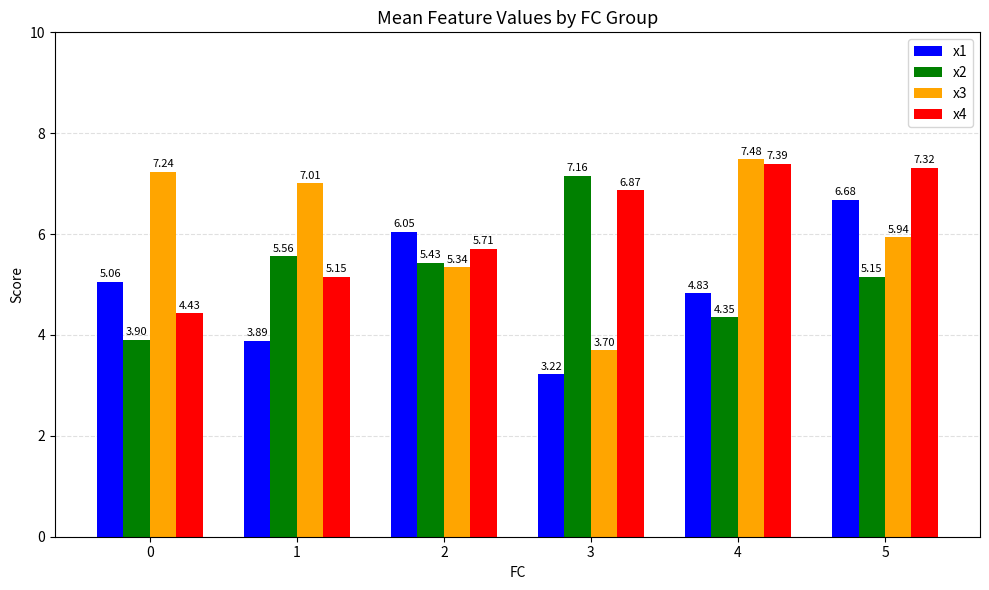

Between 1 and 5, which series saw the biggest shift?

x1